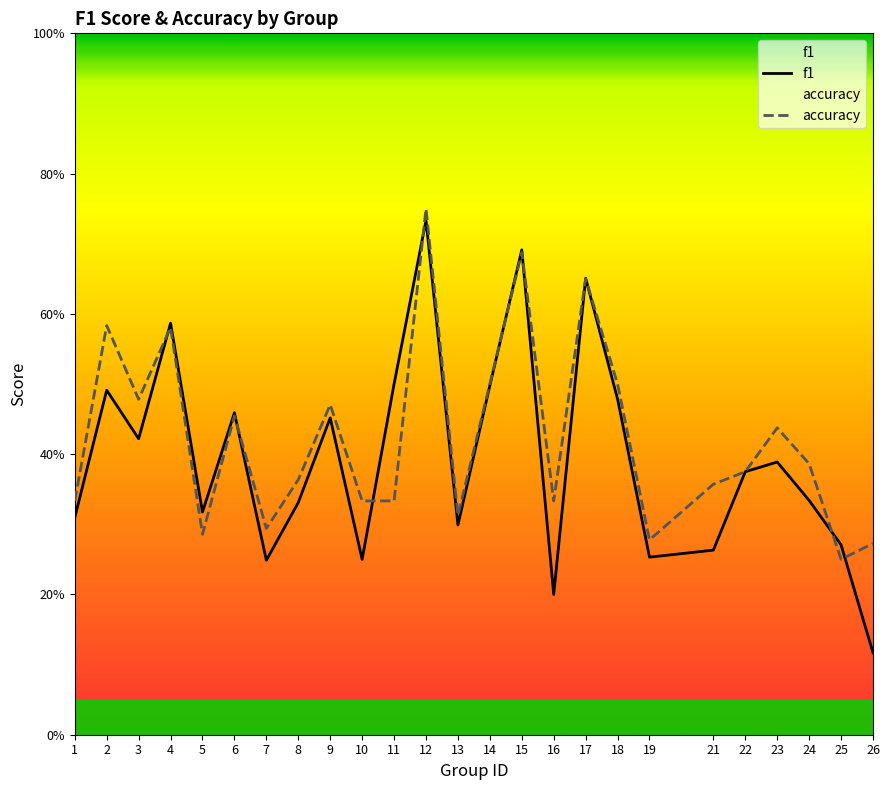

What is the sum of the f1 values at 3 and 1?

0.7